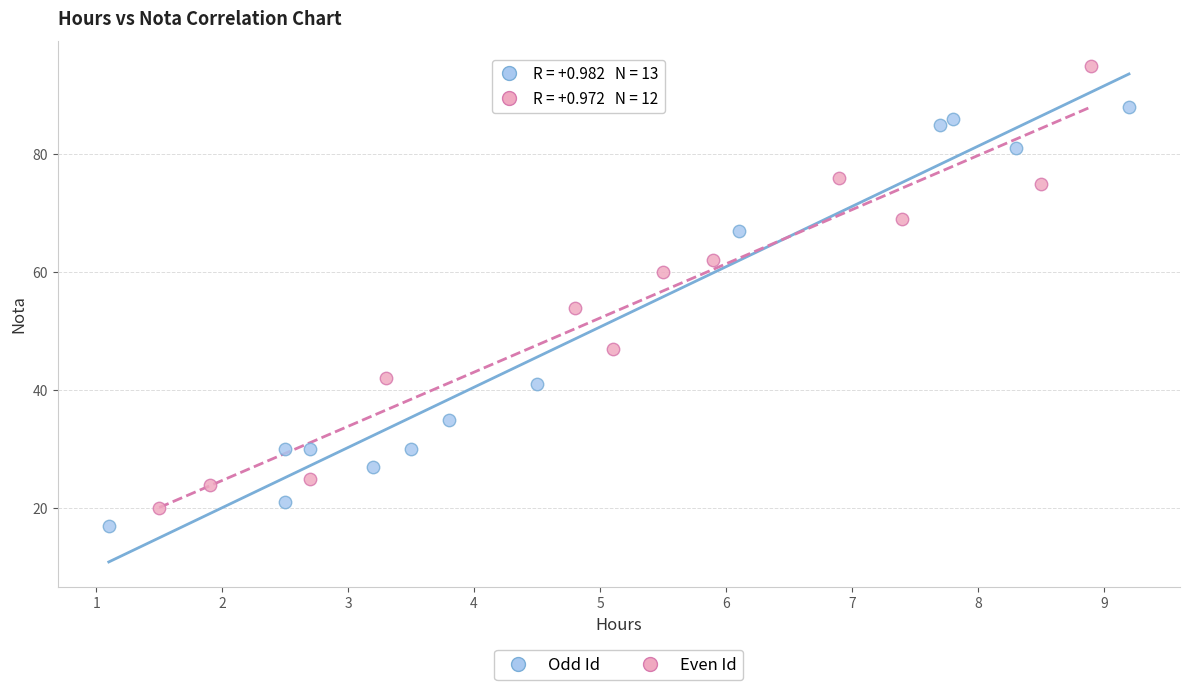

Which series contains the highest Y value?

Even Id